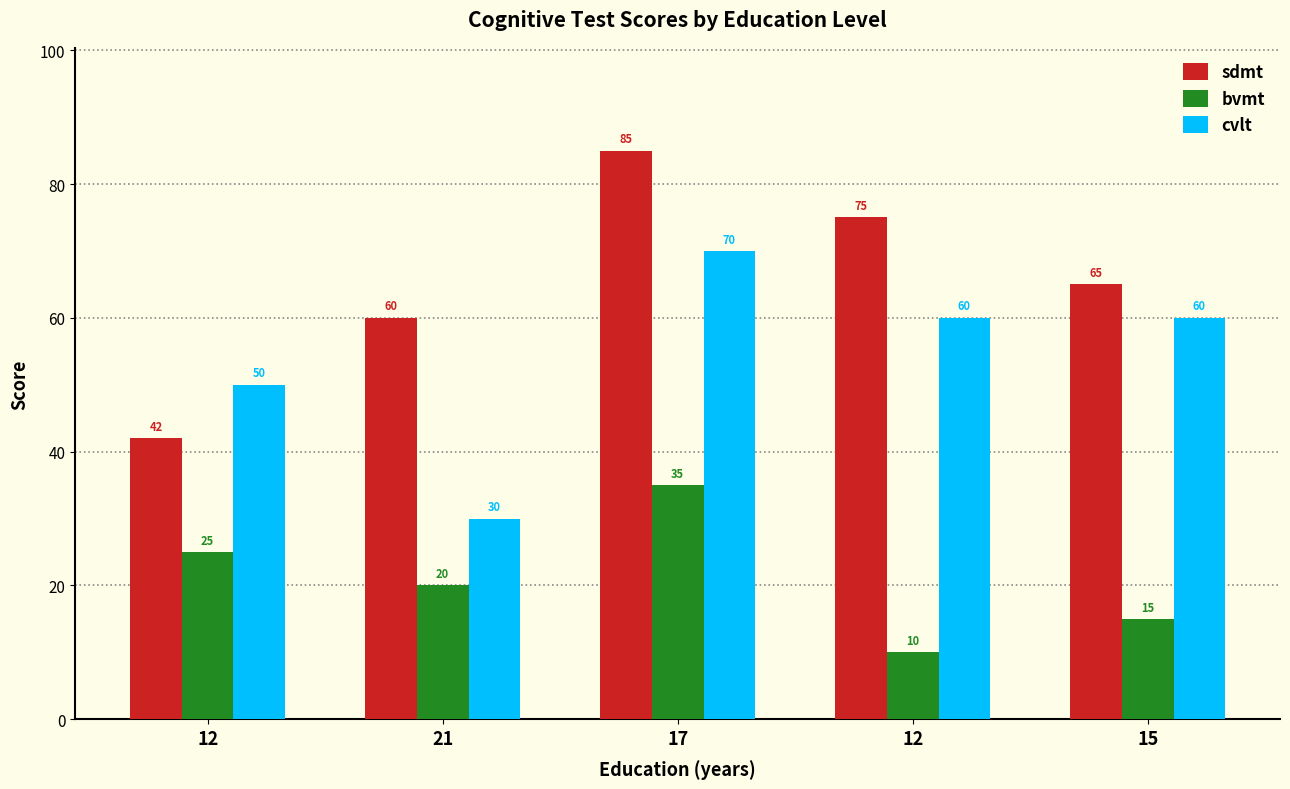

Count the number of data series in this chart.

3